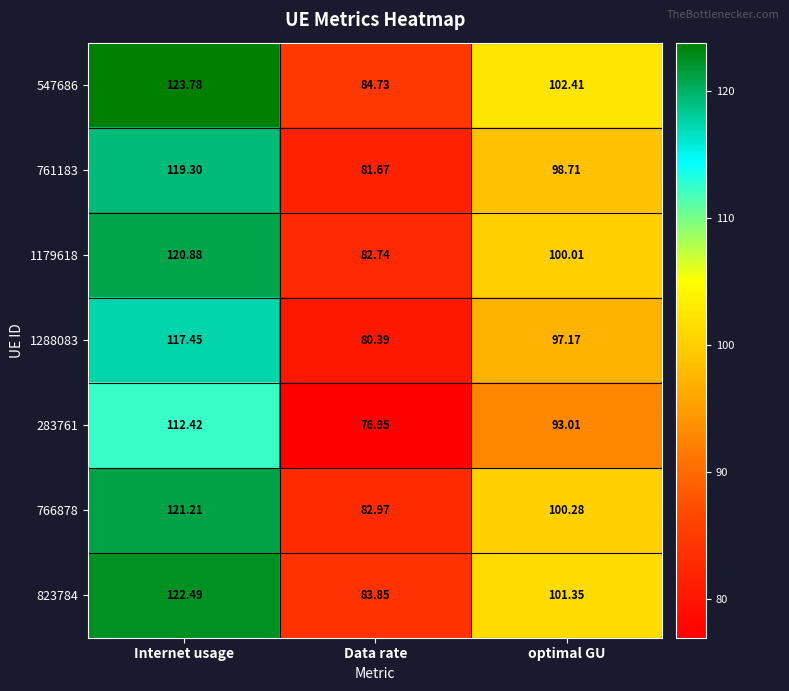

At which category is the sum across all series the highest?

Internet usage